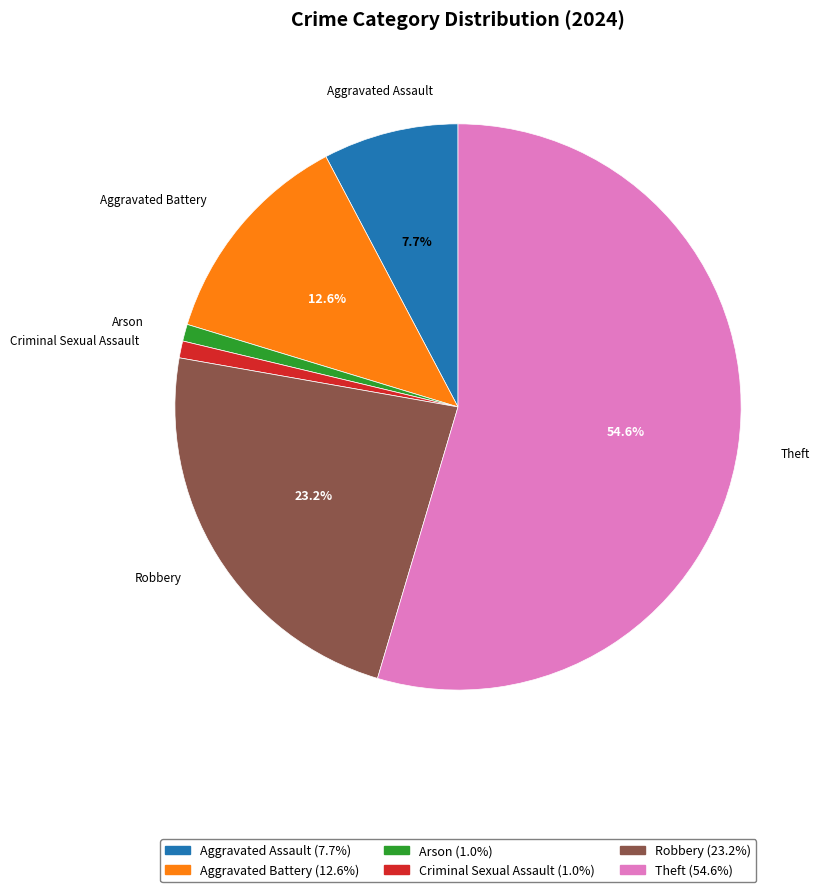

Which category has the biggest portion of the pie?

Theft